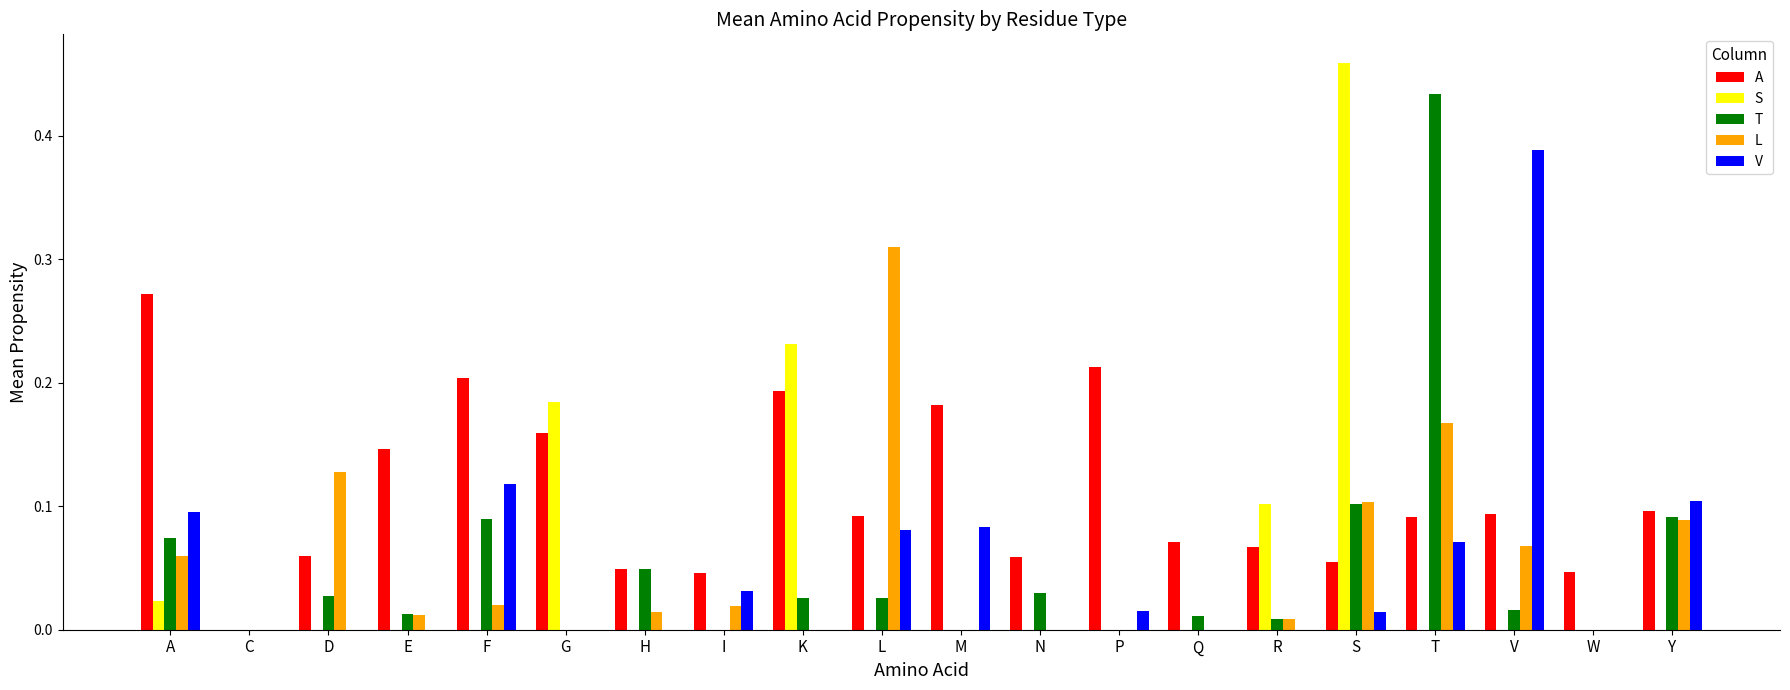

What is the sum of all L values?

1.0